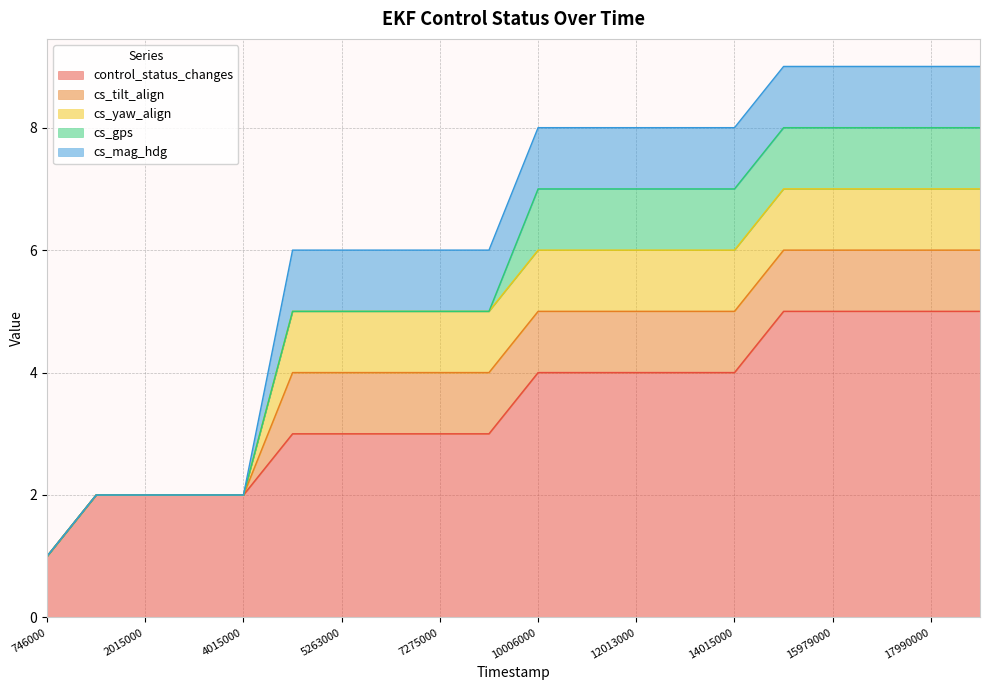

How many values in cs_mag_hdg are above zero?

15